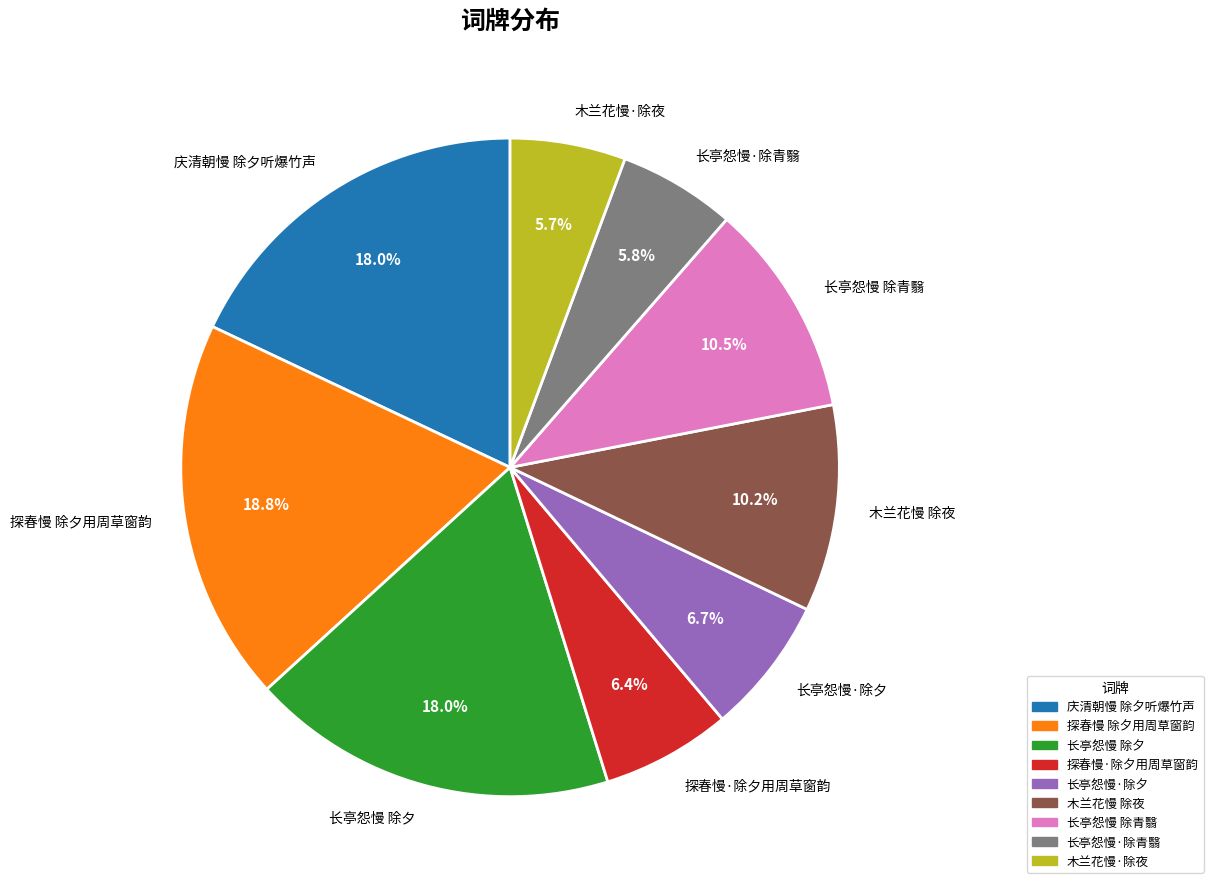

What percentage is the 长亭怨慢·除青翳 slice, to the nearest percent?

6%